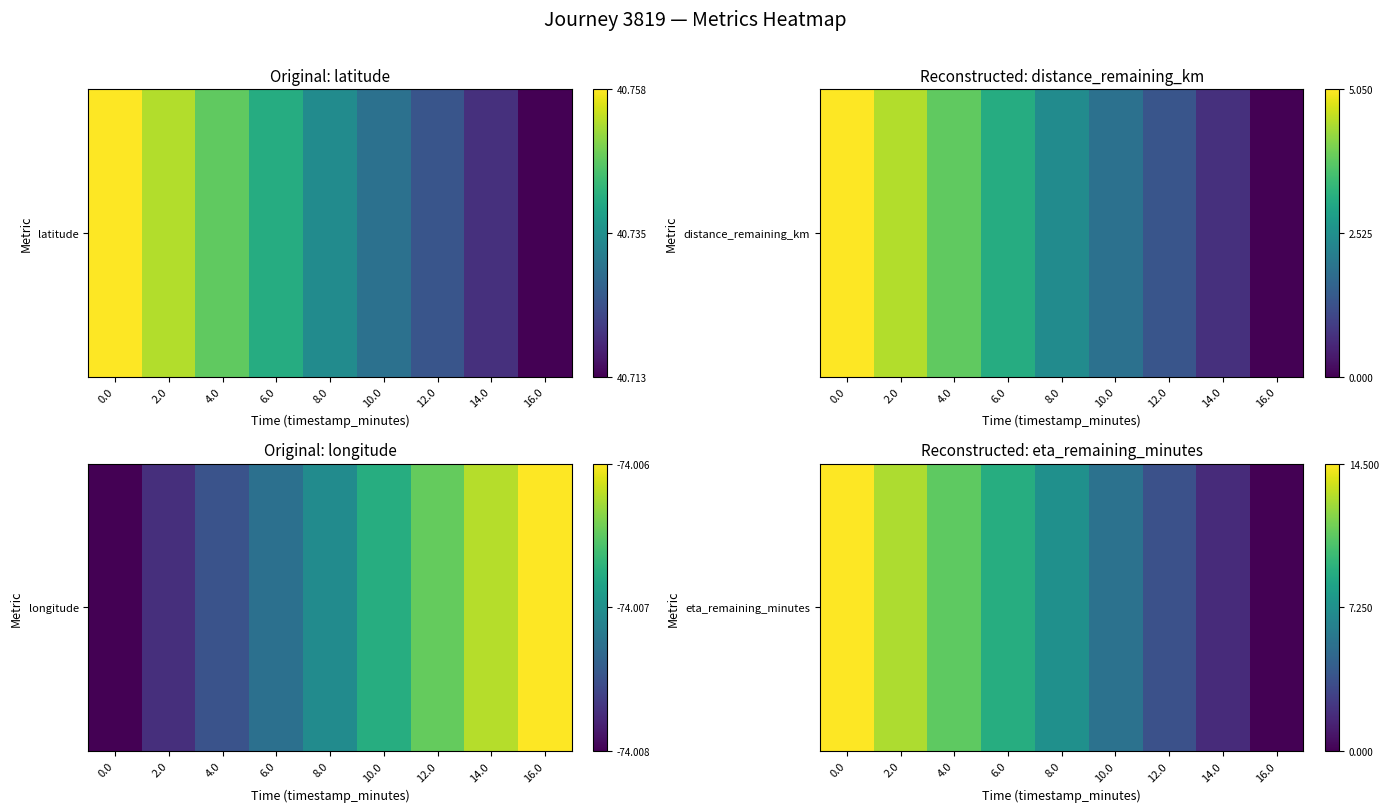

Rank the categories by value from lowest to highest.

16.0, 14.0, 12.0, 10.0, 8.0, 6.0, 4.0, 2.0, 0.0